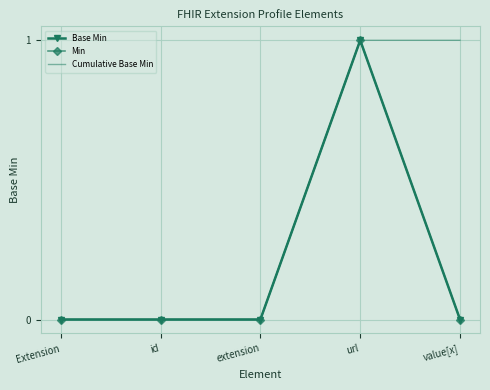

True or false: Cumulative Base Min and Base Min intersect in this chart.

False